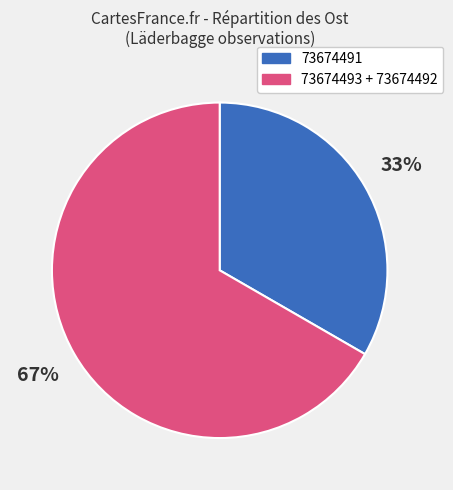

Rank the categories by value from highest to lowest.

73674493 + 73674492, 73674491